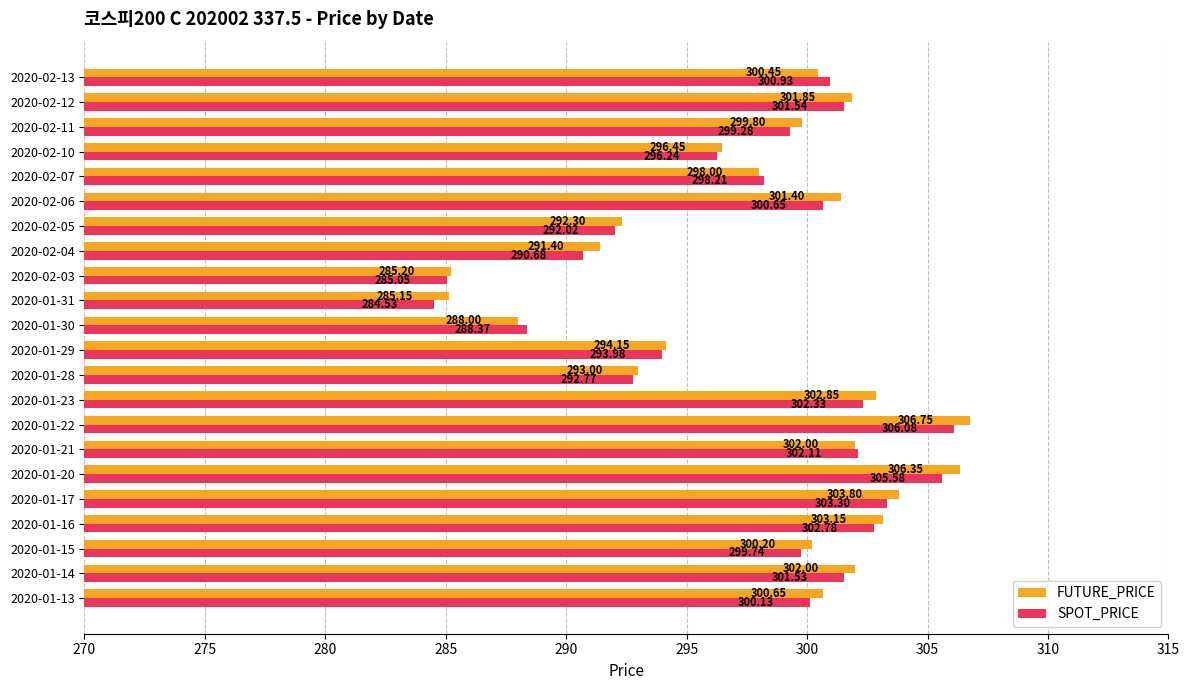

What is the total value across all series at 2020-01-31?

569.7